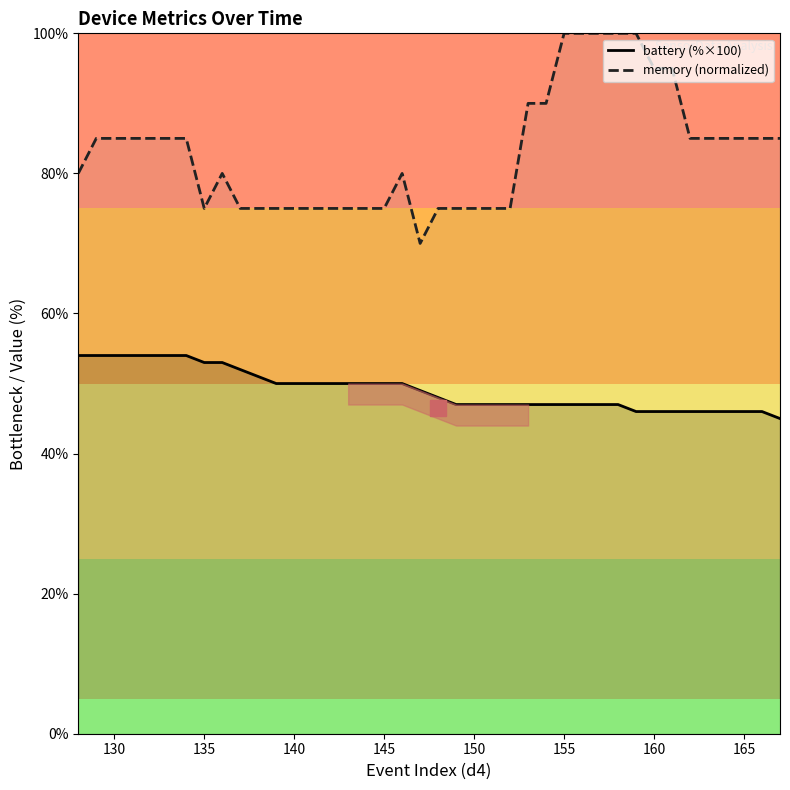

The value of battery (%×100) at 160 is 46. True or false?

True